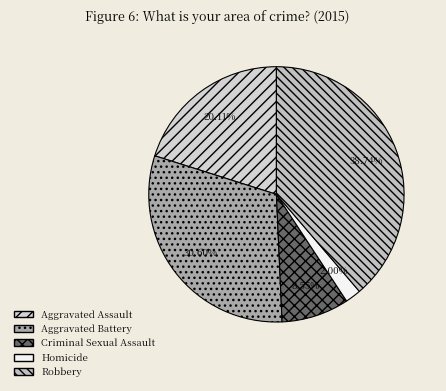

The Aggravated Battery slice represents 31% of the pie. True or false?

True